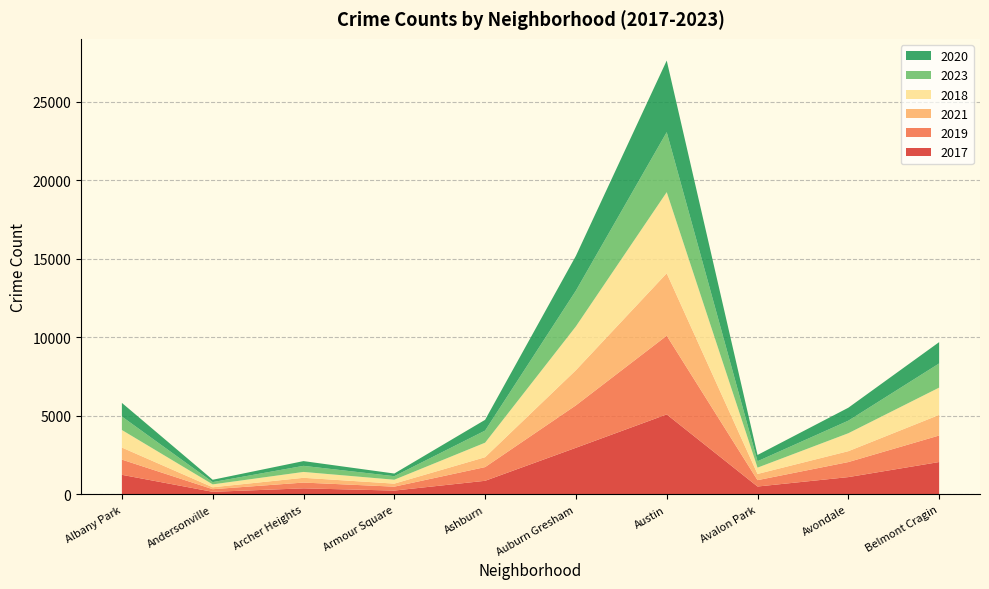

Reading left to right, what are all the values shown in this chart?

2017: Albany Park=1252	Andersonville=171	Archer Heights=391	Armour Square=250	Ashburn=872	Auburn Gresham=2973	Austin=5096	Avalon Park=508	Avondale=1107	Belmont Cragin=2066
2019: Albany Park=968	Andersonville=166	Archer Heights=368	Armour Square=249	Ashburn=872	Auburn Gresham=2700	Austin=5008	Avalon Park=405	Avondale=957	Belmont Cragin=1687
2021: Albany Park=767	Andersonville=123	Archer Heights=303	Armour Square=193	Ashburn=629	Auburn Gresham=2237	Austin=3970	Avalon Park=395	Avondale=692	Belmont Cragin=1312
2018: Albany Park=1117	Andersonville=184	Archer Heights=374	Armour Square=248	Ashburn=924	Auburn Gresham=2787	Austin=5163	Avalon Park=401	Avondale=1142	Belmont Cragin=1736
2023: Albany Park=856	Andersonville=146	Archer Heights=387	Armour Square=225	Ashburn=770	Auburn Gresham=2276	Austin=3817	Avalon Park=407	Avondale=799	Belmont Cragin=1537
2020: Albany Park=868	Andersonville=147	Archer Heights=302	Armour Square=169	Ashburn=684	Auburn Gresham=2211	Austin=4556	Avalon Park=399	Avondale=824	Belmont Cragin=1356